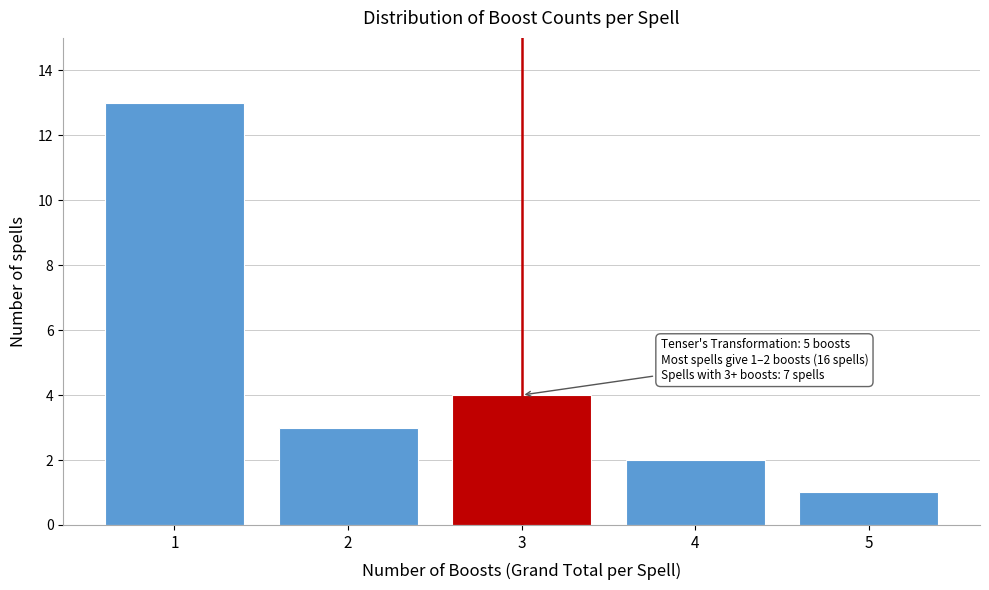

Which range on the x-axis has the tallest bar?

0.5 to 1.5